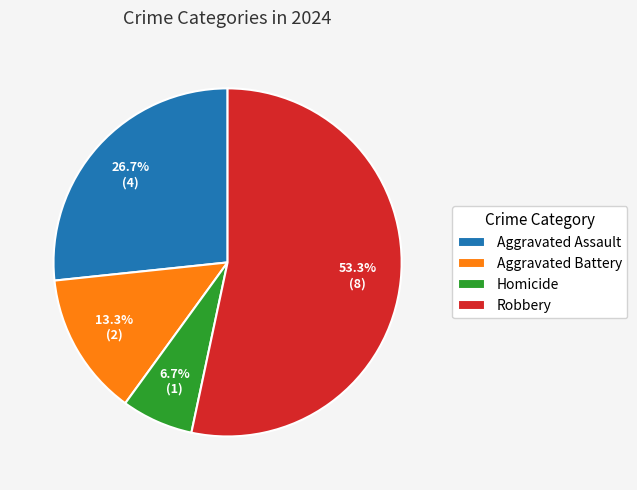

Which category has the smallest portion of the pie?

Homicide